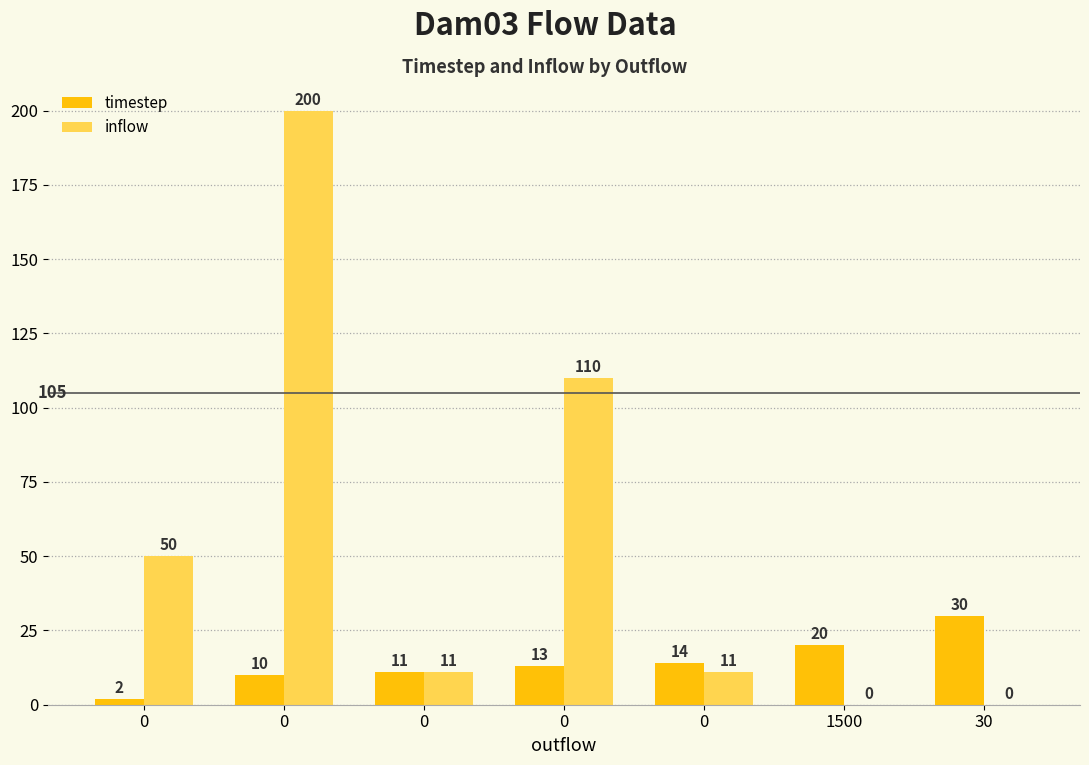

Count the number of categories in the chart.

7